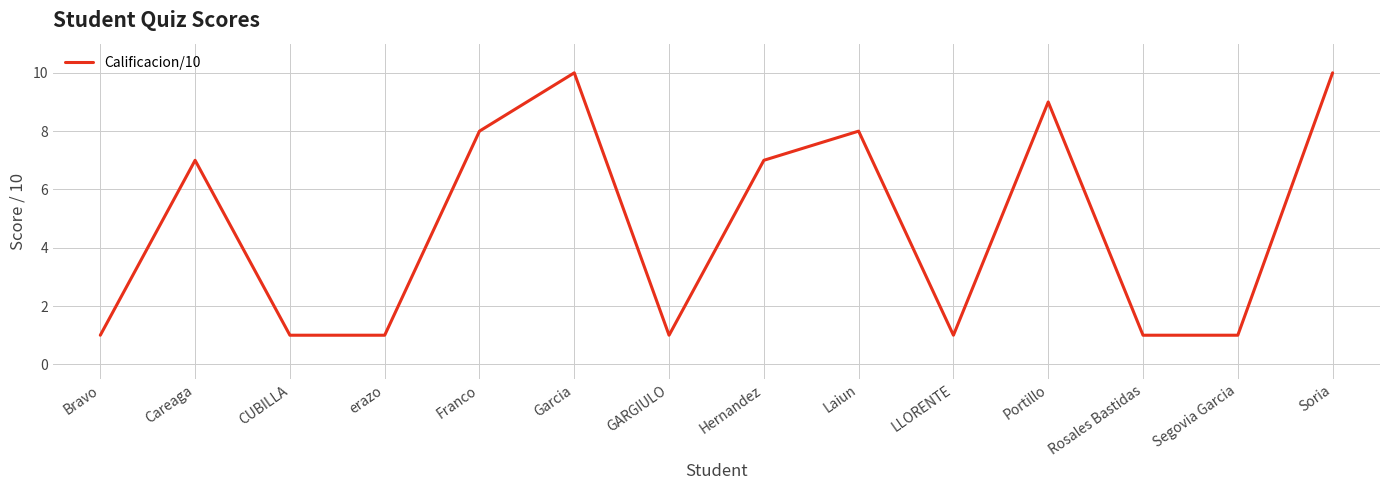

Reading right to left, transcribe all the data shown in this chart.

Soria=10	Segovia Garcia=1	Rosales Bastidas=1	Portillo=9	LLORENTE=1	Laiun=8	Hernandez=7	GARGIULO=1	Garcia=10	Franco=8	erazo=1	CUBILLA=1	Careaga=7	Bravo=1